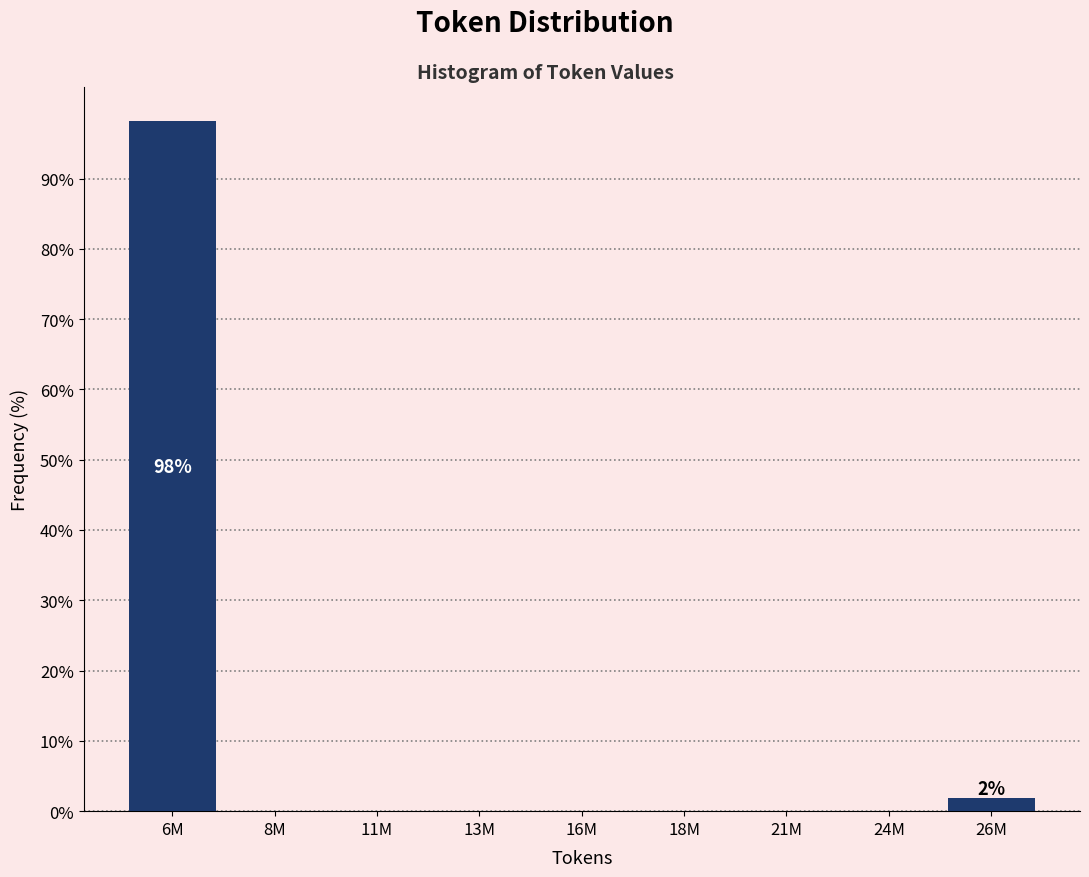

Reading left to right, what are all the values shown in this chart?

6M=98.1	8M=0.0	11M=0.0	13M=0.0	16M=0.0	18M=0.0	21M=0.0	24M=0.0	26M=1.9